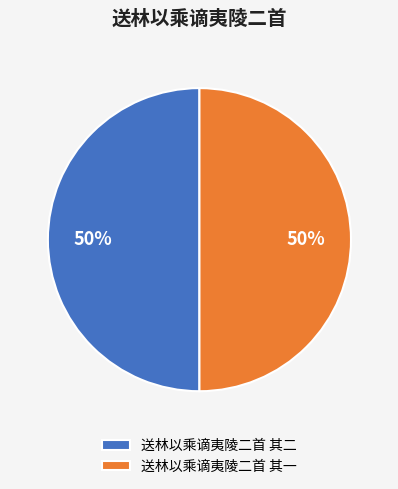

To the nearest percent, what portion does 送林以乘谪夷陵二首 其二 represent?

50%